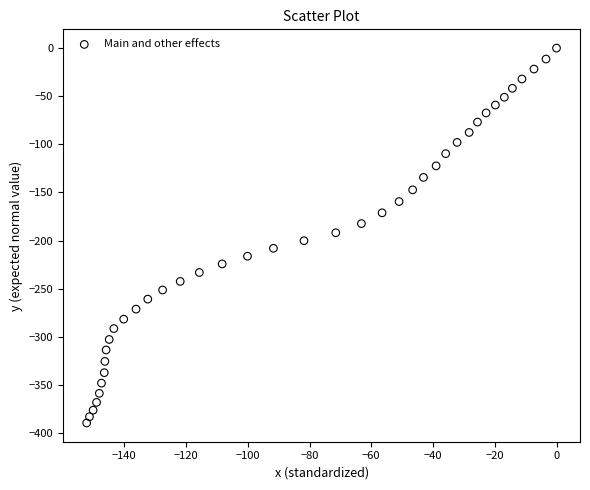

What is the range of X values (max minus min)?

152.2